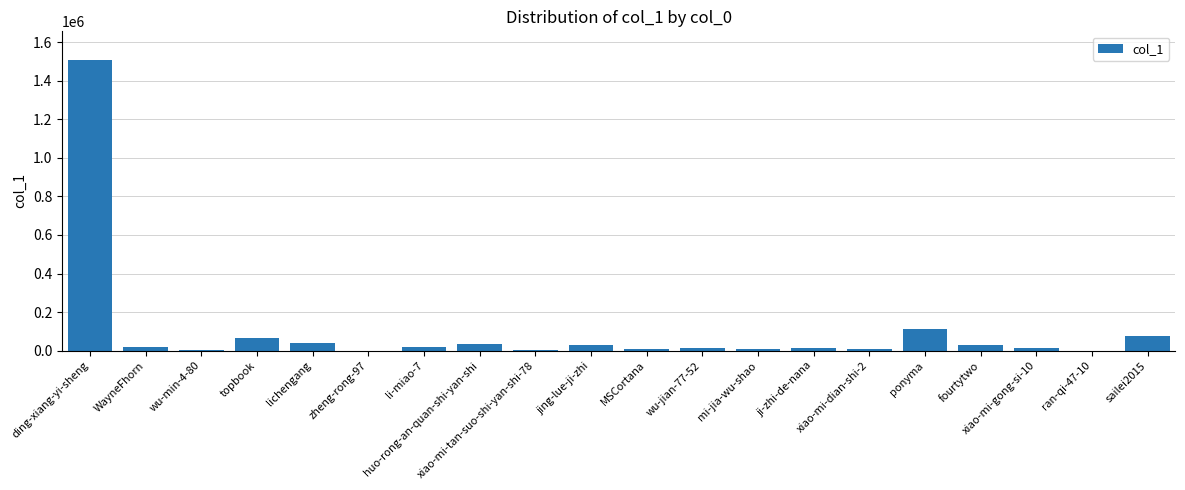

True or false: the data shows 6091 at mi-jia-wu-shao.

True